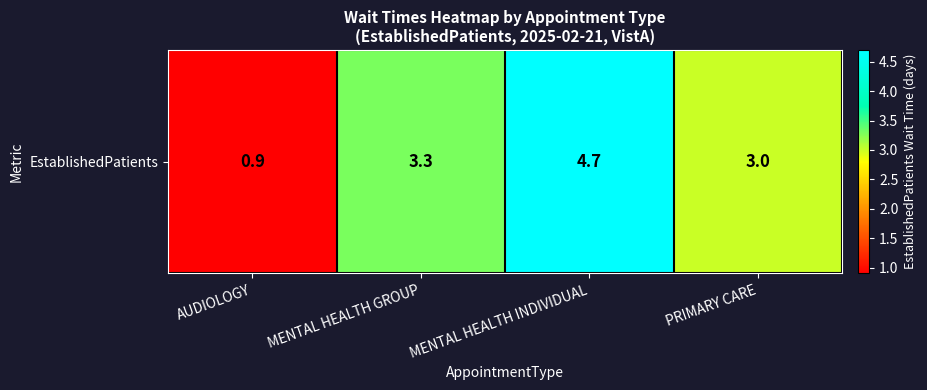

What is the smallest value displayed?

0.9